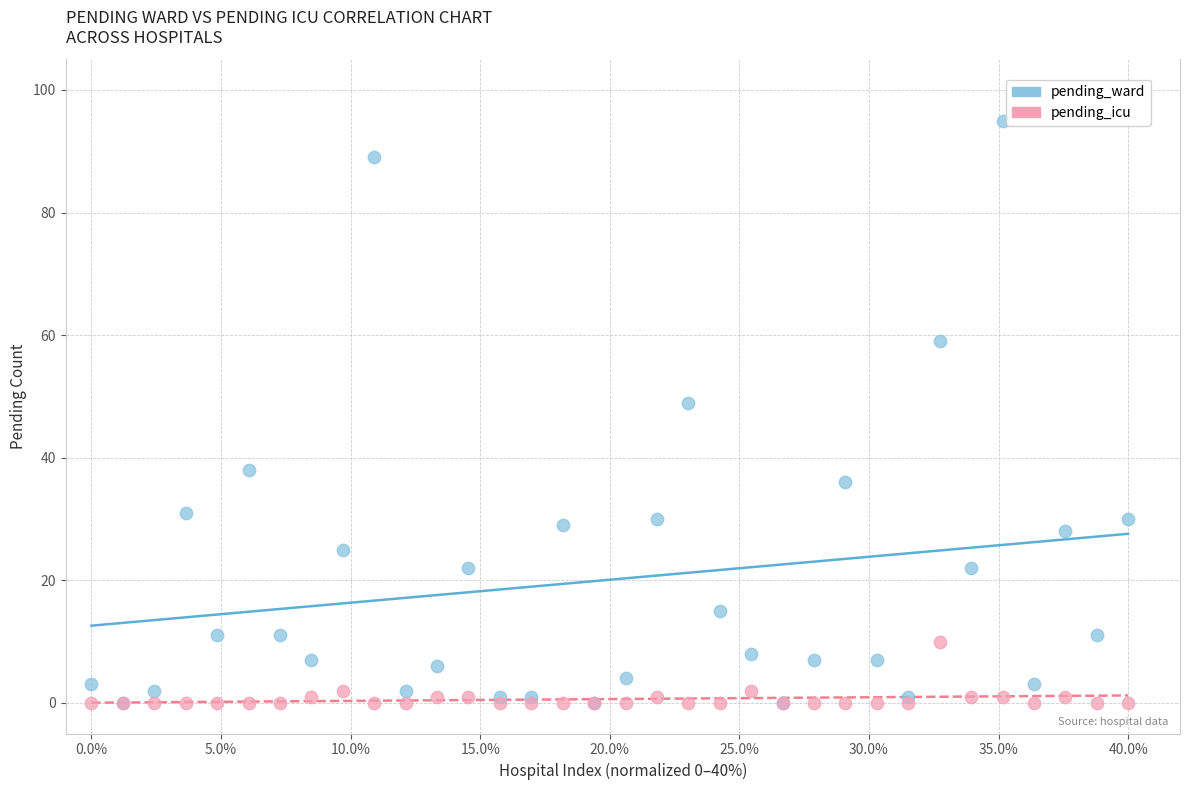

Across all series, what Y value is closest to 47?

49